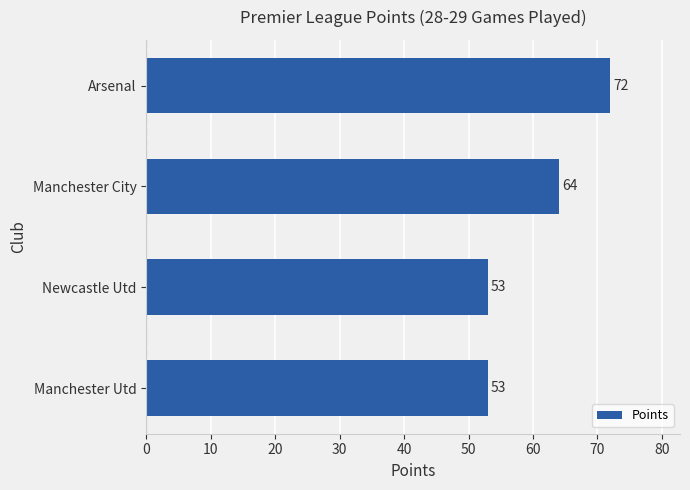

What is the maximum value shown in the chart?

72